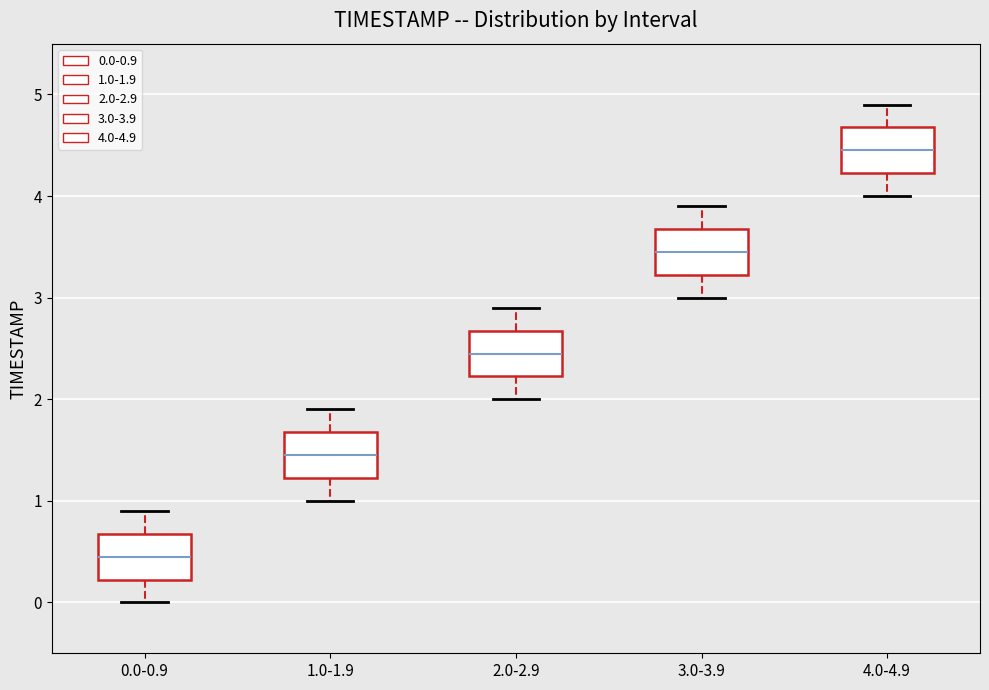

Where is the lower edge of the box for 2.0-2.9 on the y-axis? The values are not printed on the chart, so give them approximately, as read against the axis.

2.2